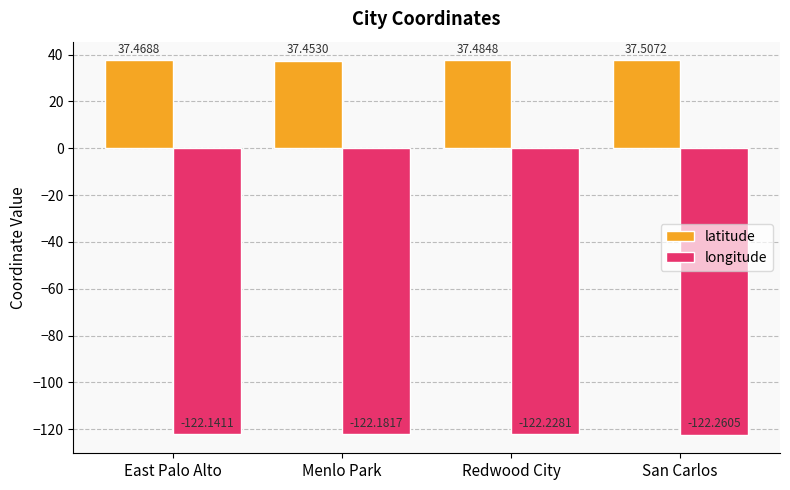

What is the label of the 3rd bar from the left?

Redwood City